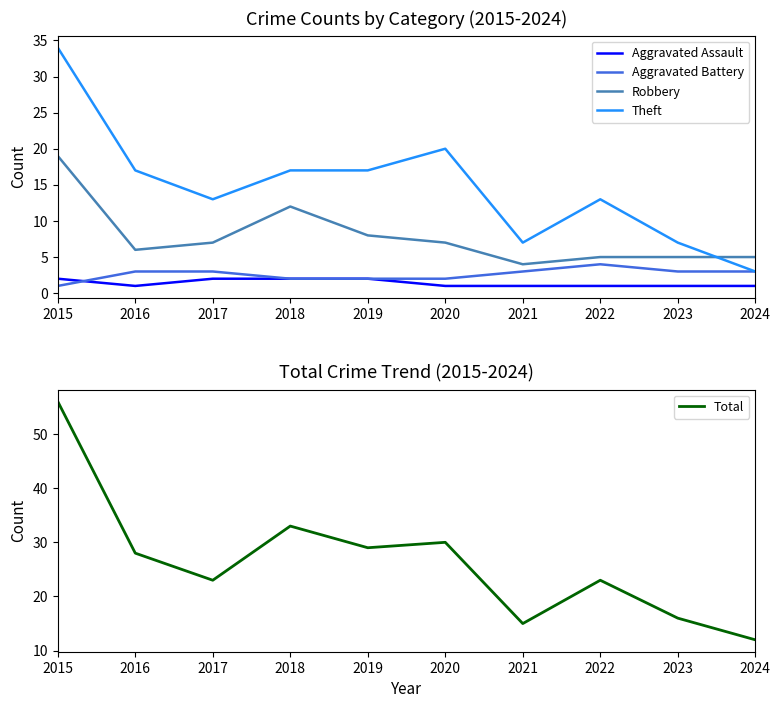

Reading right to left, transcribe all the data shown in this chart.

Aggravated Assault: 2024=1	2023=1	2022=1	2021=1	2020=1	2019=2	2018=2	2017=2	2016=1	2015=2
Aggravated Battery: 2024=3	2023=3	2022=4	2021=3	2020=2	2019=2	2018=2	2017=3	2016=3	2015=1
Robbery: 2024=5	2023=5	2022=5	2021=4	2020=7	2019=8	2018=12	2017=7	2016=6	2015=19
Theft: 2024=3	2023=7	2022=13	2021=7	2020=20	2019=17	2018=17	2017=13	2016=17	2015=34
Total: 2024=12	2023=16	2022=23	2021=15	2020=30	2019=29	2018=33	2017=23	2016=28	2015=56